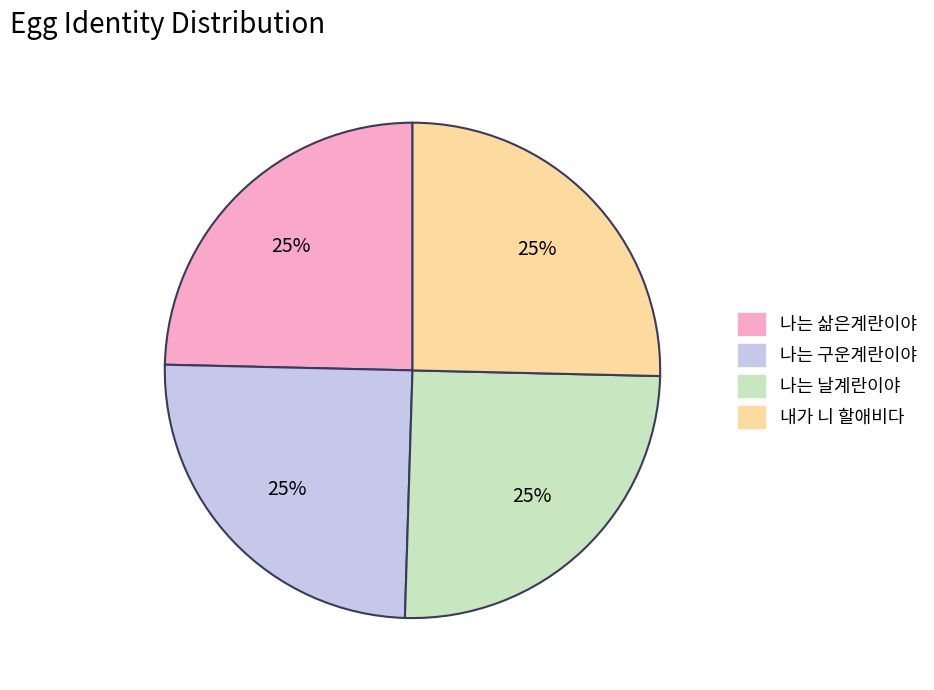

Approximately how many times larger is the value at 나는 삶은계란이야 compared to 내가 니 할애비다?

1.0